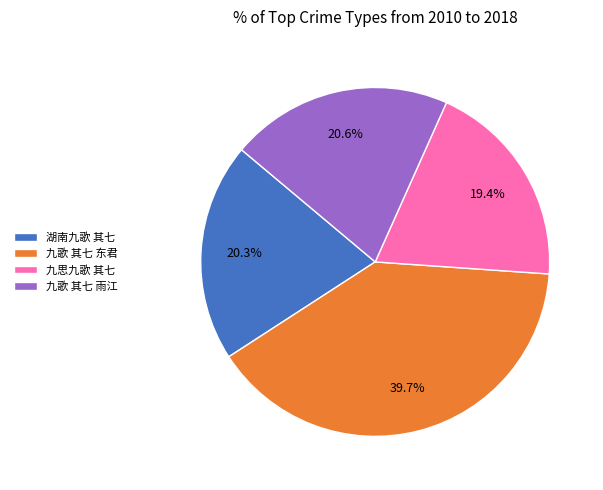

To the nearest percent, what is the difference between the largest and smallest slice percentages?

20%